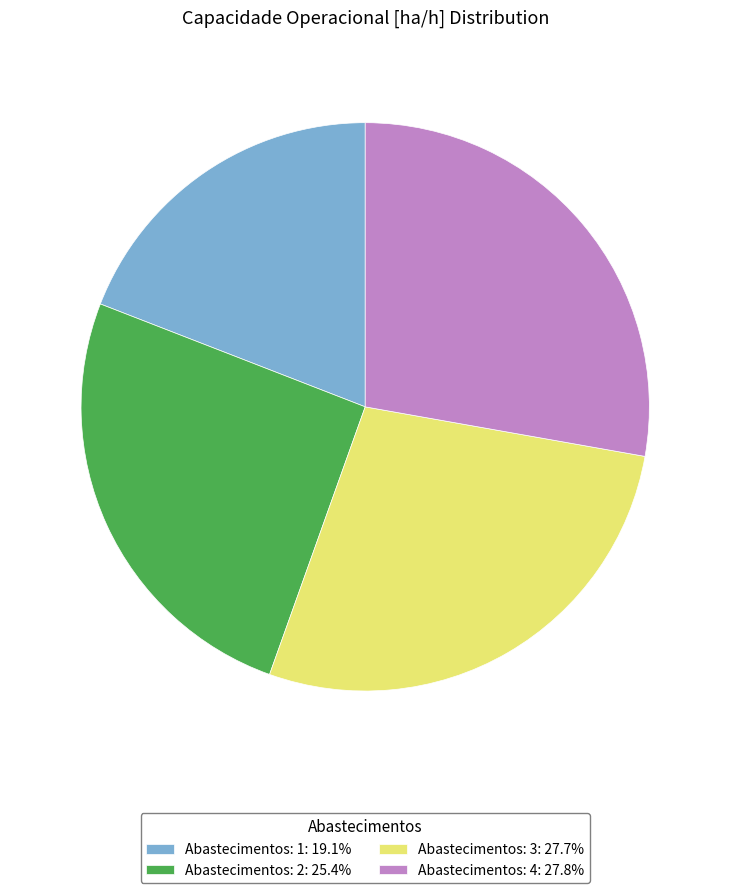

How many segments does this pie chart have?

4